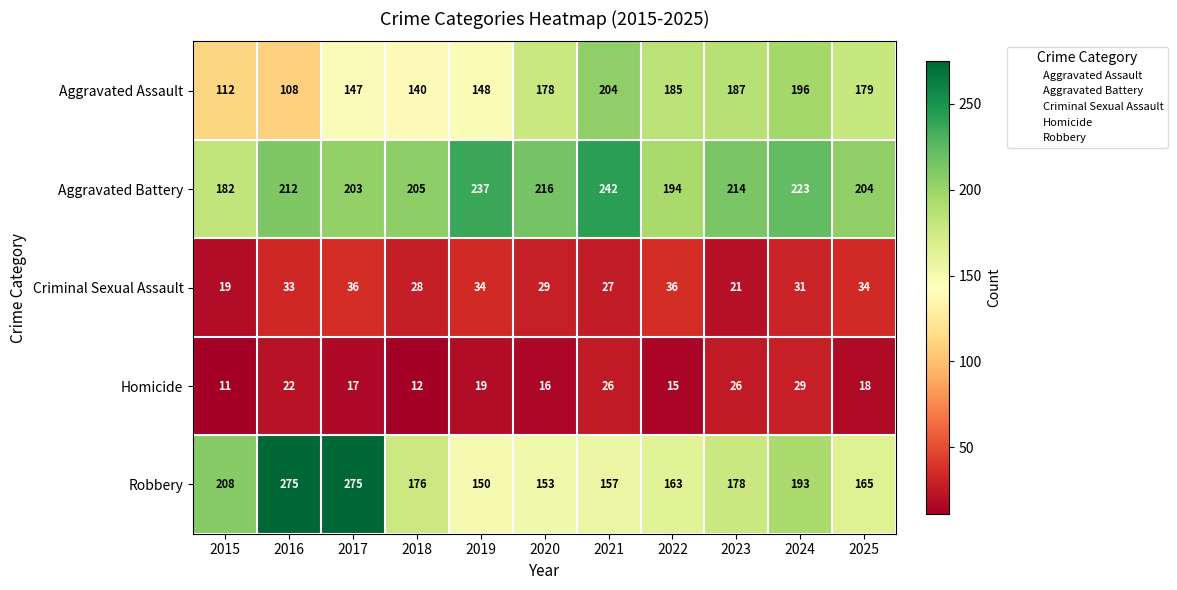

Count the number of data series in this chart.

5